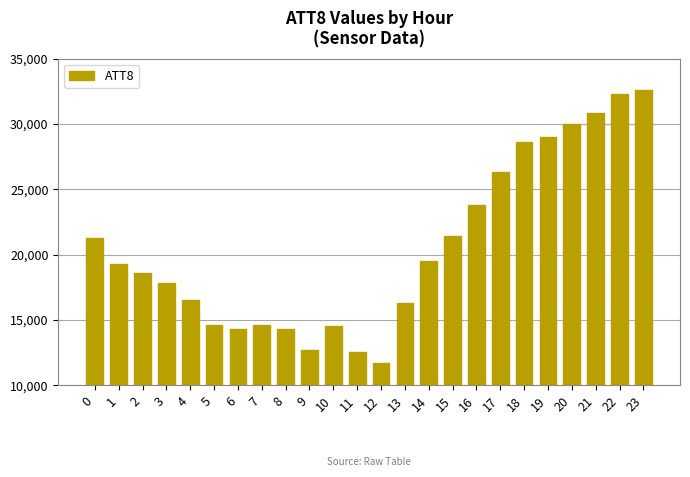

The chart shows a value of 10172 at 3. True or false?

False